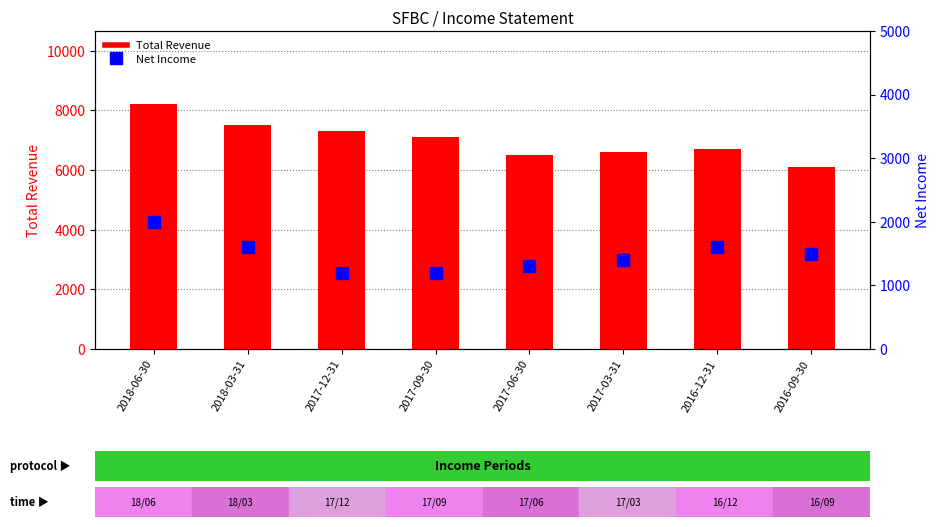

Where is Total Revenue nearest to the value 7150?

2017-09-30